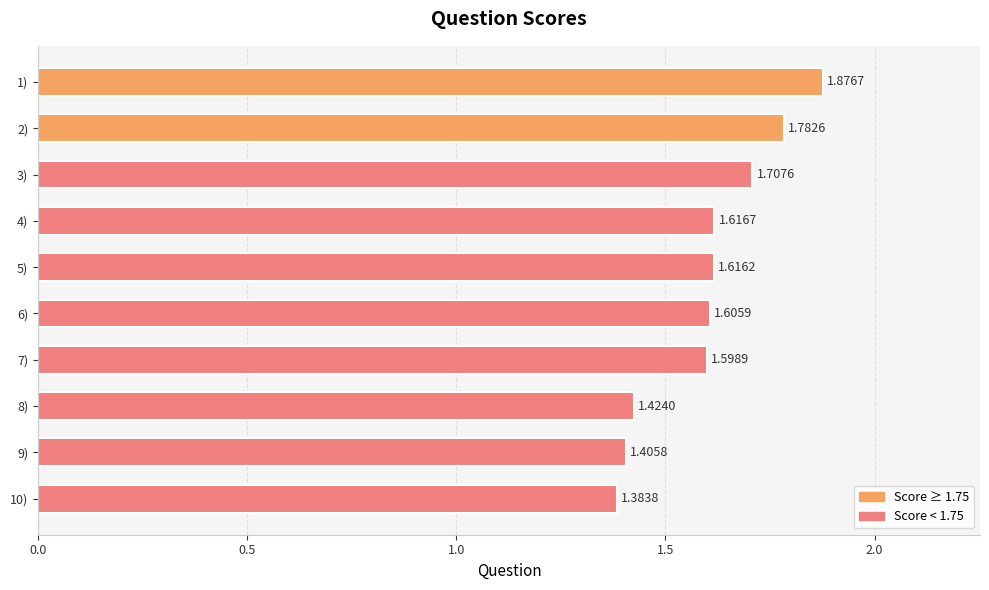

Which has a higher value, 7) or 1)?

1)